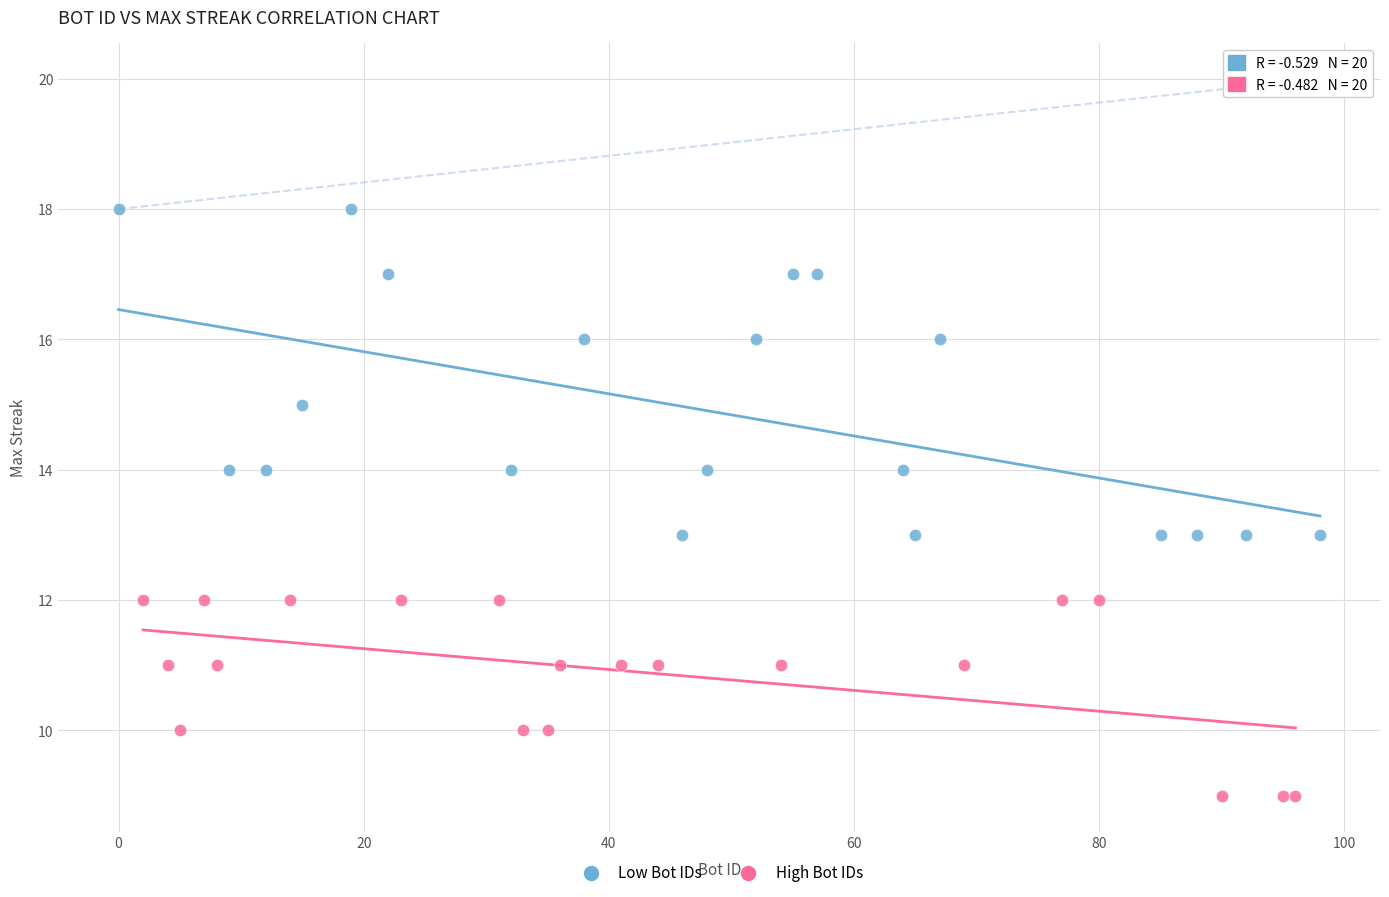

Which series reaches the maximum Y coordinate?

Low Bot IDs